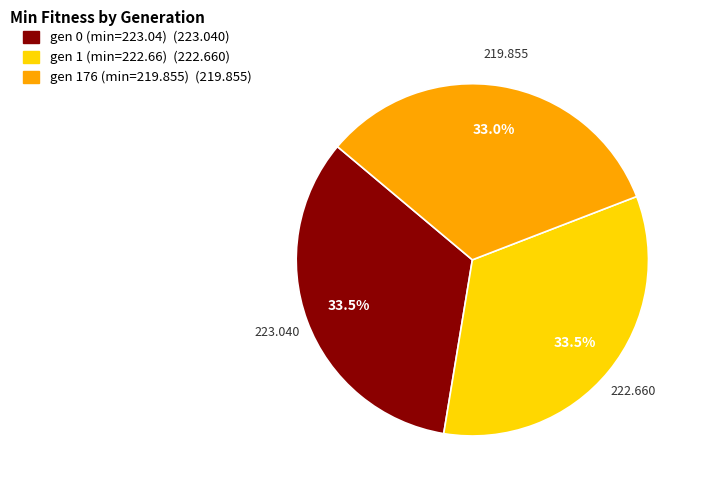

What percentage is the gen 176 (min=219.855) slice, to the nearest percent?

33%